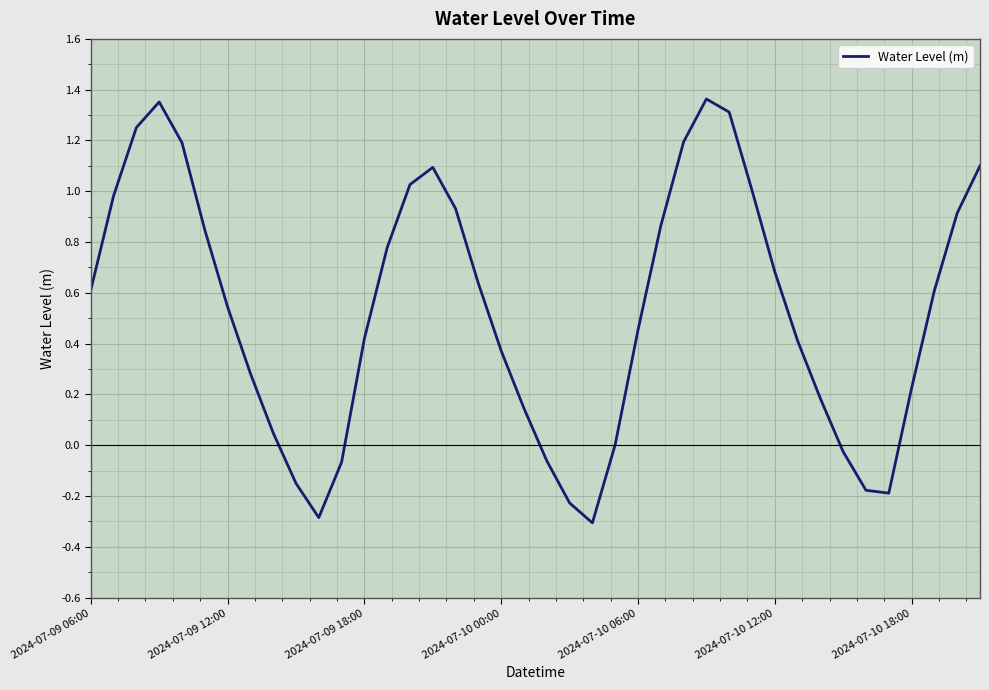

What is the difference between the maximum and minimum values?

1.7